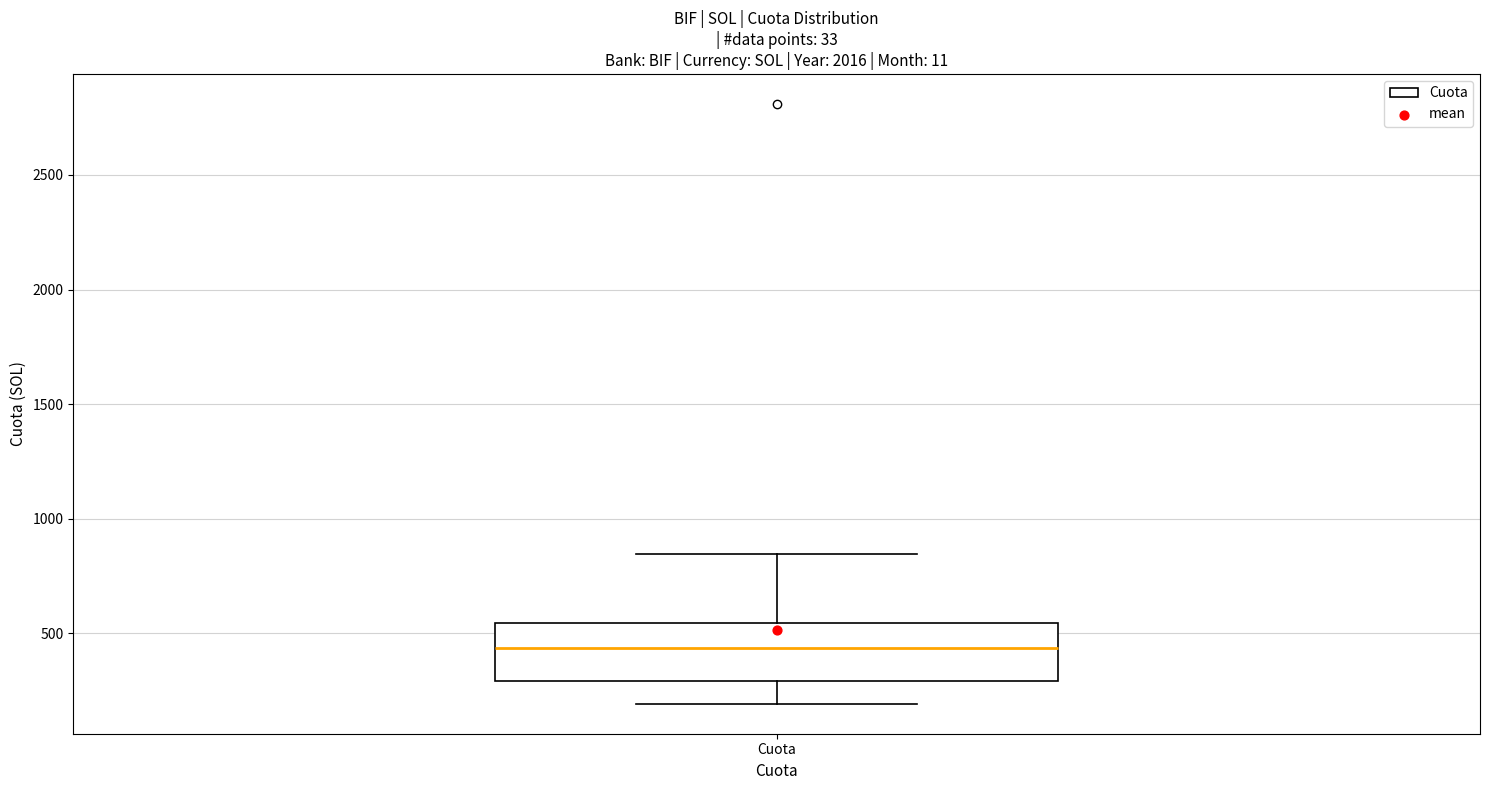

Where does the median line of the box for Cuota sit on the y-axis? The values are not printed on the chart, so give them approximately, as read against the axis.

450